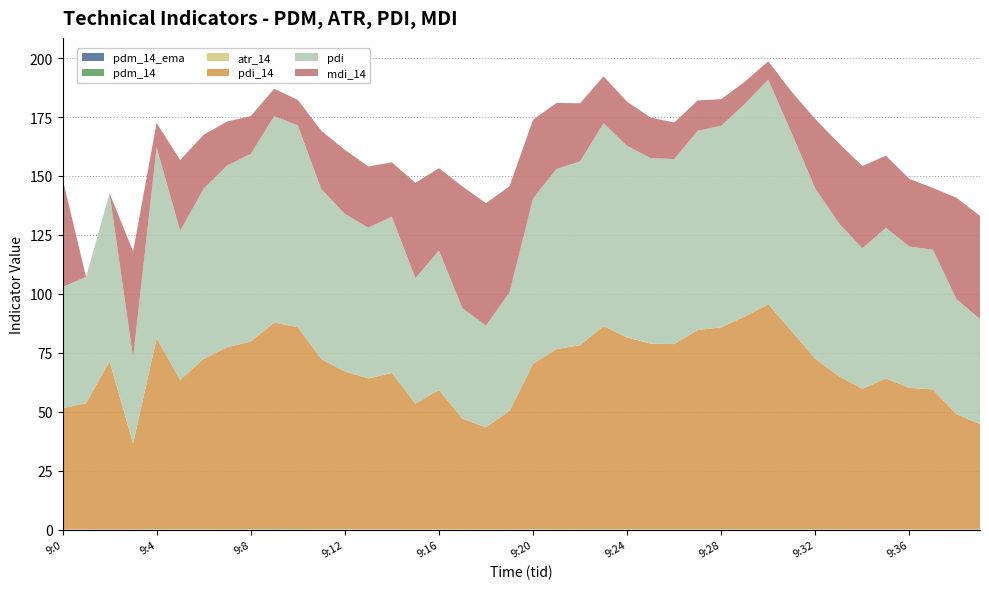

Reading left to right, list all the values displayed in this chart.

pdm_14_ema: 9:0=0.0	9:1=0.0	9:2=0.0	9:3=0.0	9:4=0.1	9:5=0.1	9:6=0.1	9:7=0.1	9:8=0.1	9:9=0.1	9:10=0.1	9:11=0.1	9:12=0.1	9:13=0.0	9:14=0.0	9:15=0.0	9:16=0.0	9:17=0.0	9:18=0.0	9:19=0.0	9:20=0.1	9:21=0.1	9:22=0.1	9:23=0.1	9:24=0.1	9:25=0.1	9:26=0.1	9:27=0.1	9:28=0.1	9:29=0.1	9:30=0.1	9:31=0.1	9:32=0.1	9:33=0.0	9:34=0.0	9:35=0.0	9:36=0.0	9:37=0.0	9:38=0.0	9:39=0.0
pdm_14: 9:0=0.0	9:1=0.0	9:2=0.0	9:3=0.0	9:4=0.1	9:5=0.1	9:6=0.1	9:7=0.1	9:8=0.1	9:9=0.1	9:10=0.1	9:11=0.1	9:12=0.1	9:13=0.0	9:14=0.0	9:15=0.0	9:16=0.0	9:17=0.0	9:18=0.0	9:19=0.0	9:20=0.1	9:21=0.1	9:22=0.1	9:23=0.1	9:24=0.1	9:25=0.1	9:26=0.1	9:27=0.1	9:28=0.1	9:29=0.1	9:30=0.1	9:31=0.1	9:32=0.1	9:33=0.0	9:34=0.0	9:35=0.0	9:36=0.0	9:37=0.0	9:38=0.0	9:39=0.0
atr_14: 9:0=0.0	9:1=0.0	9:2=0.0	9:3=0.0	9:4=0.1	9:5=0.1	9:6=0.1	9:7=0.1	9:8=0.1	9:9=0.1	9:10=0.1	9:11=0.1	9:12=0.1	9:13=0.1	9:14=0.1	9:15=0.1	9:16=0.1	9:17=0.1	9:18=0.1	9:19=0.1	9:20=0.1	9:21=0.1	9:22=0.1	9:23=0.1	9:24=0.1	9:25=0.1	9:26=0.1	9:27=0.1	9:28=0.1	9:29=0.1	9:30=0.1	9:31=0.1	9:32=0.1	9:33=0.1	9:34=0.1	9:35=0.1	9:36=0.1	9:37=0.1	9:38=0.1	9:39=0.1
pdi_14: 9:0=51.4	9:1=53.6	9:2=71.3	9:3=36.4	9:4=80.9	9:5=63.3	9:6=72.2	9:7=77.1	9:8=79.6	9:9=87.6	9:10=85.6	9:11=72.1	9:12=66.9	9:13=64.0	9:14=66.3	9:15=53.2	9:16=59.1	9:17=46.9	9:18=43.2	9:19=50.2	9:20=70.1	9:21=76.4	9:22=78.0	9:23=86.1	9:24=81.3	9:25=78.7	9:26=78.5	9:27=84.5	9:28=85.6	9:29=90.2	9:30=95.3	9:31=83.9	9:32=72.2	9:33=64.9	9:34=59.6	9:35=63.9	9:36=60.0	9:37=59.3	9:38=48.8	9:39=44.6
pdi: 9:0=51.4	9:1=53.6	9:2=71.3	9:3=36.4	9:4=80.9	9:5=63.3	9:6=72.2	9:7=77.1	9:8=79.6	9:9=87.6	9:10=85.6	9:11=72.1	9:12=66.9	9:13=64.0	9:14=66.3	9:15=53.2	9:16=59.1	9:17=46.9	9:18=43.2	9:19=50.2	9:20=70.1	9:21=76.4	9:22=78.0	9:23=86.1	9:24=81.3	9:25=78.7	9:26=78.5	9:27=84.5	9:28=85.6	9:29=90.2	9:30=95.3	9:31=83.9	9:32=72.2	9:33=64.9	9:34=59.6	9:35=63.9	9:36=60.0	9:37=59.3	9:38=48.8	9:39=44.6
mdi_14: 9:0=46.0	9:1=0.0	9:2=0.0	9:3=45.0	9:4=10.5	9:5=30.0	9:6=22.9	9:7=18.7	9:8=16.0	9:9=11.6	9:10=10.8	9:11=24.7	9:12=27.1	9:13=25.9	9:14=23.1	9:15=40.4	9:16=34.9	9:17=51.7	9:18=51.9	9:19=45.0	9:20=33.4	9:21=28.0	9:22=24.7	9:23=19.9	9:24=18.7	9:25=17.3	9:26=15.5	9:27=12.9	9:28=11.3	9:29=9.4	9:30=7.7	9:31=17.6	9:32=29.4	9:33=33.8	9:34=35.0	9:35=30.6	9:36=28.7	9:37=26.2	9:38=43.0	9:39=43.8